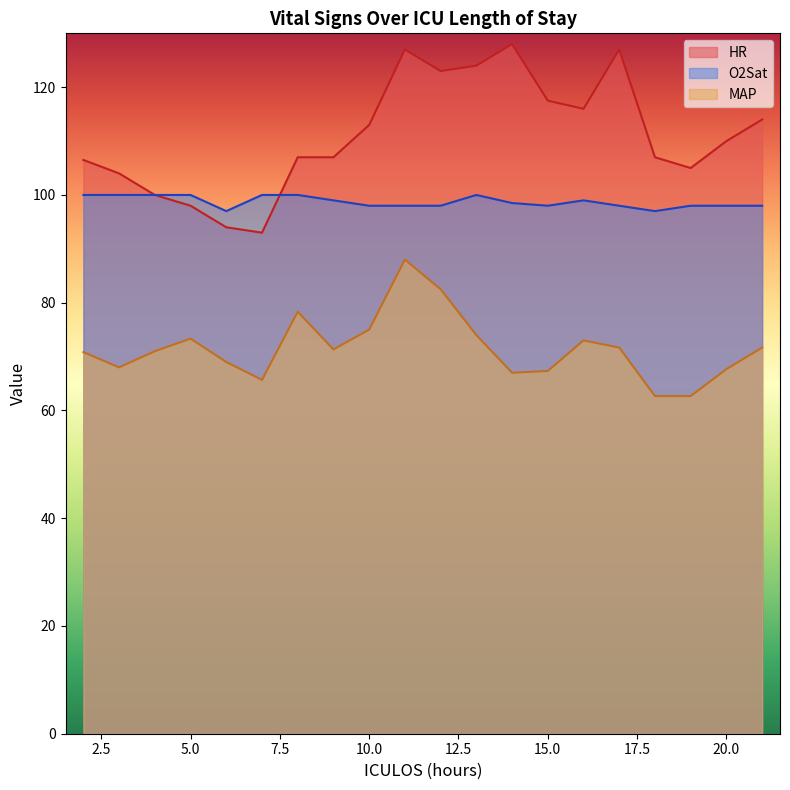

At which category does O2Sat reach its first local peak?

13